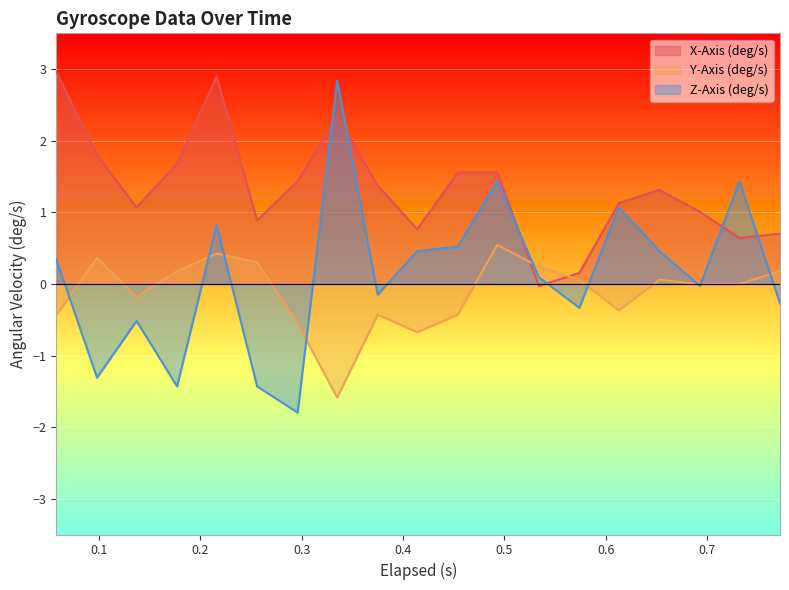

What is the sum of all Y-Axis (deg/s) values?

-2.3